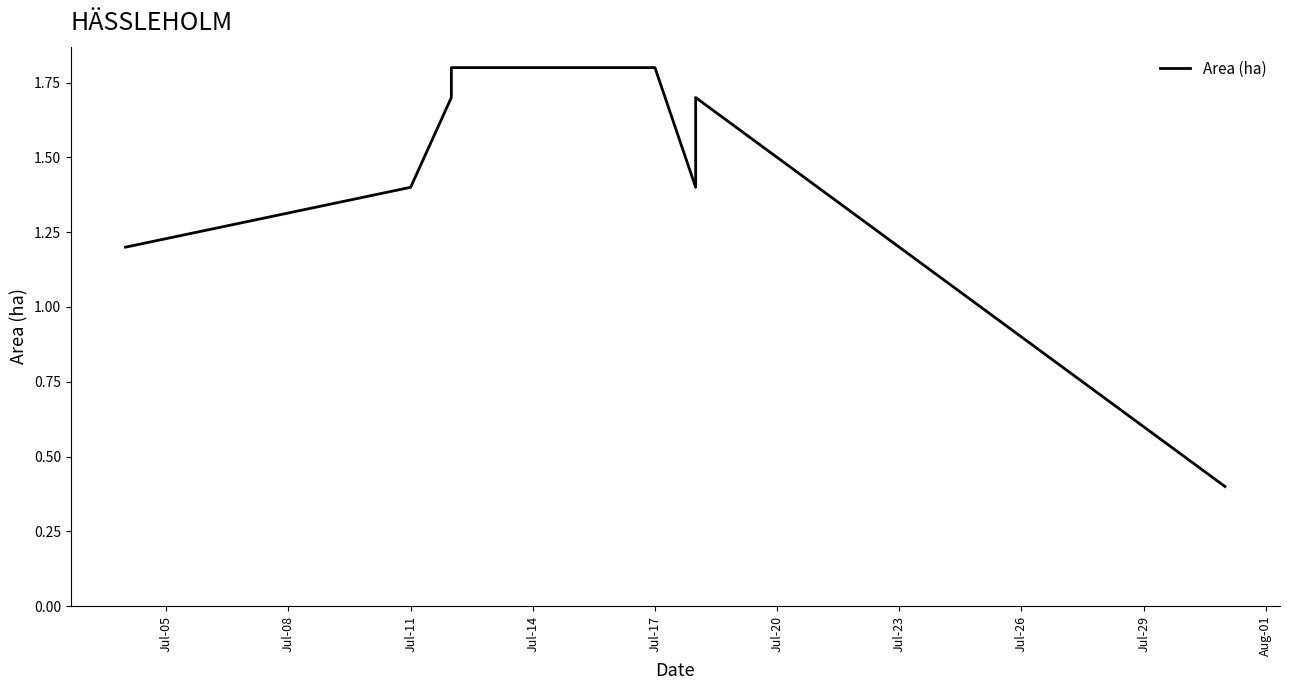

How many interior local valleys (lower than both neighbors) does the data have?

1